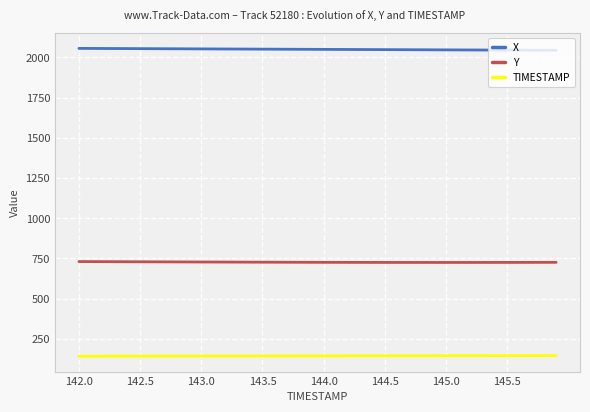

True or false: X and Y cross at least once.

False